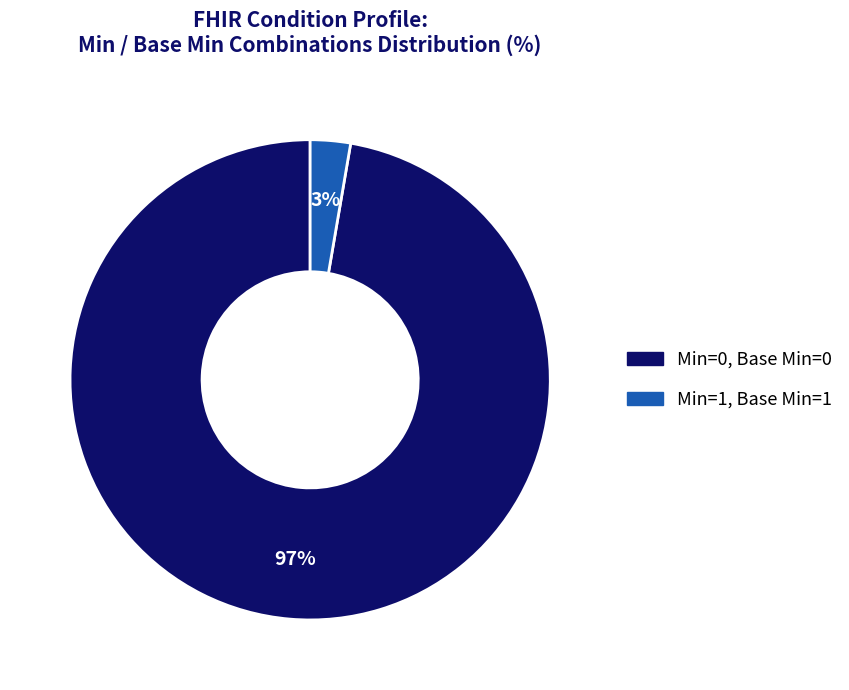

Is there any slice that represents more than half of the pie?

Yes